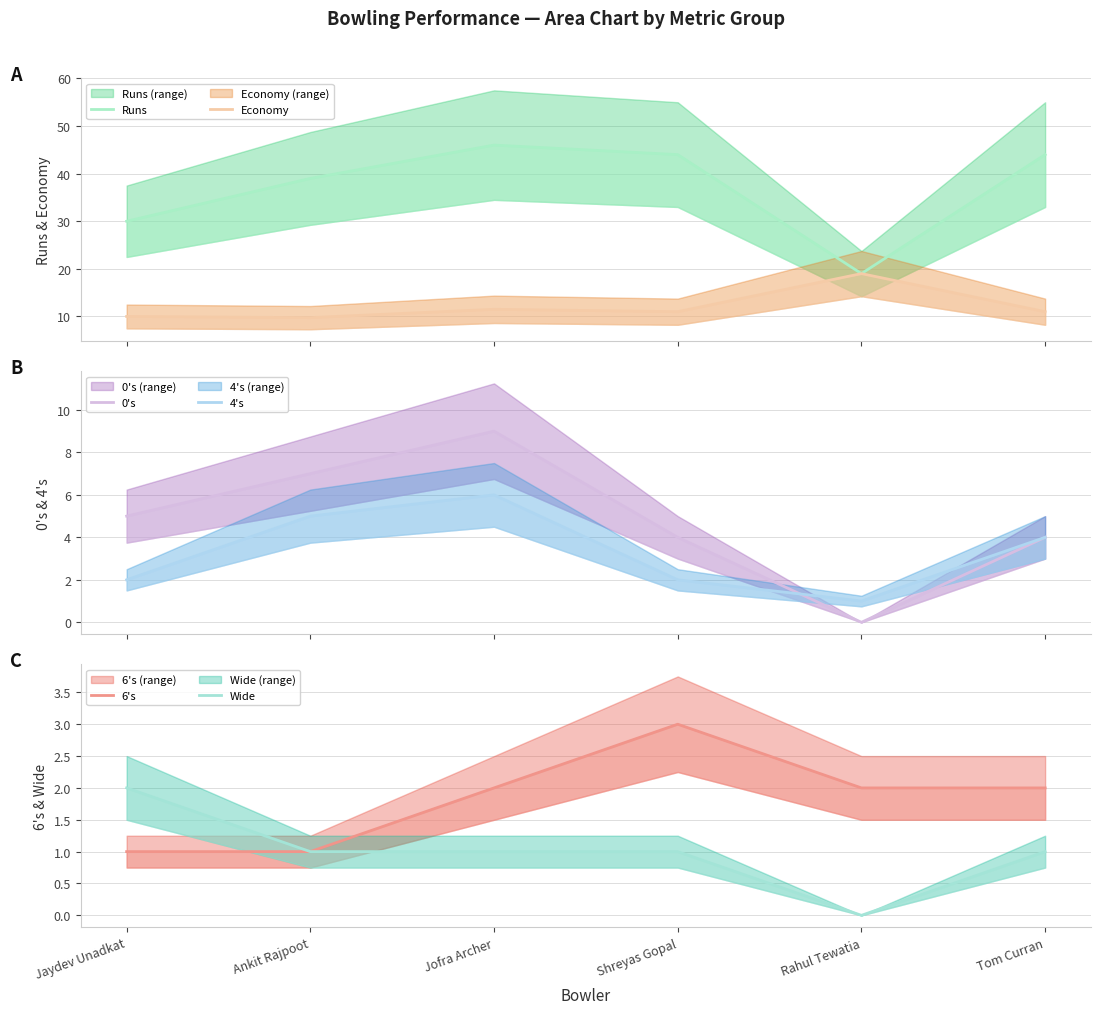

True or false: 0's and 6's cross at least once.

True